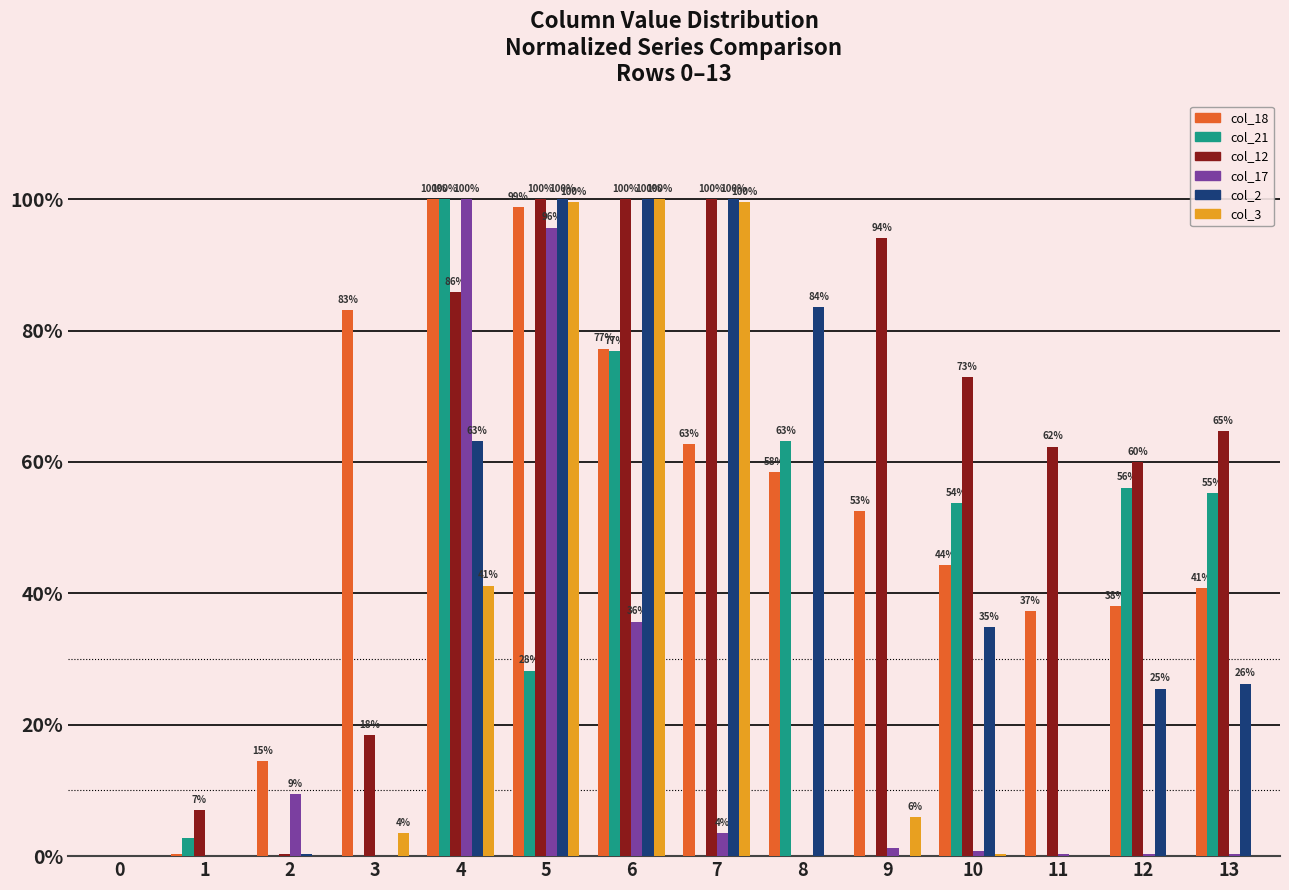

Is it true that col_2 equals 0.0 at 3?

True